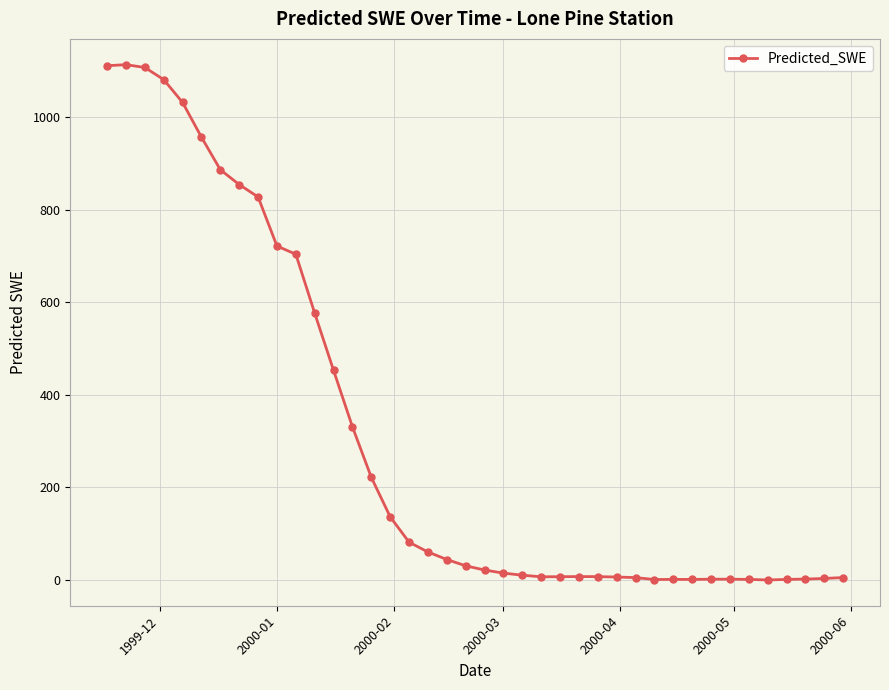

How many lines are shown in the chart?

1